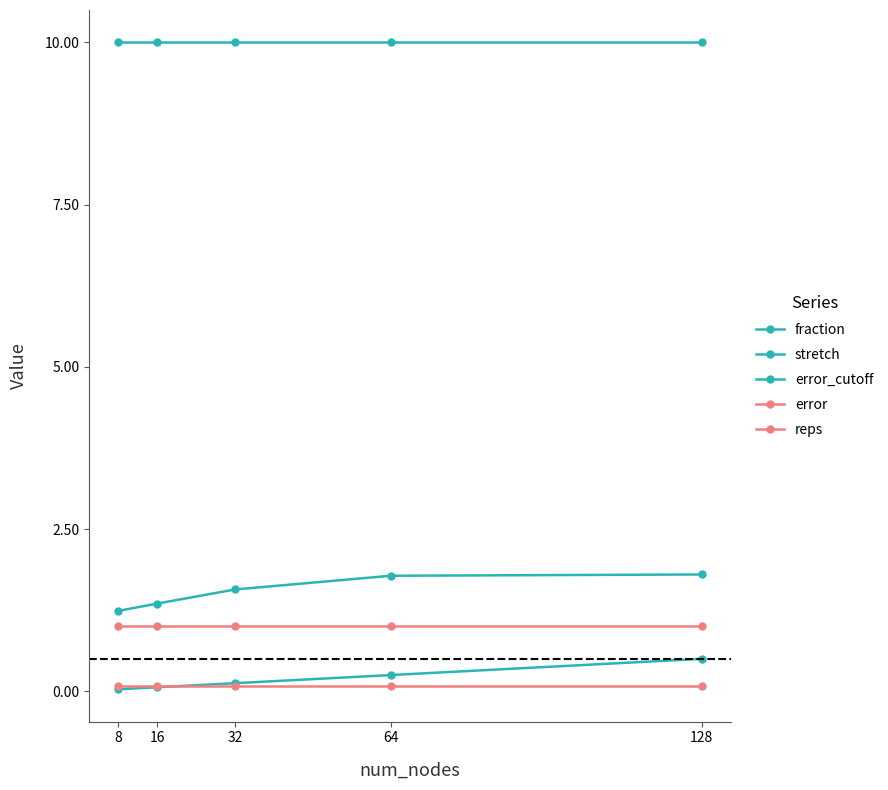

True or false: error and reps cross at least once.

False